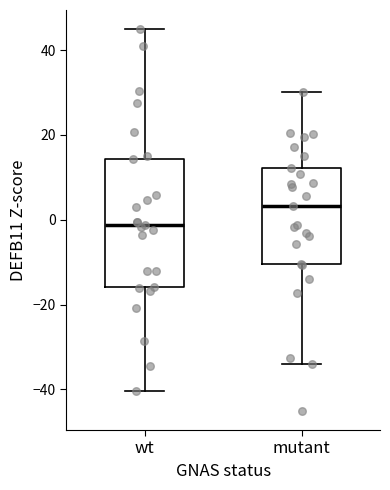

Comparing the boxes themselves (not the whiskers), which one is the tallest?

wt